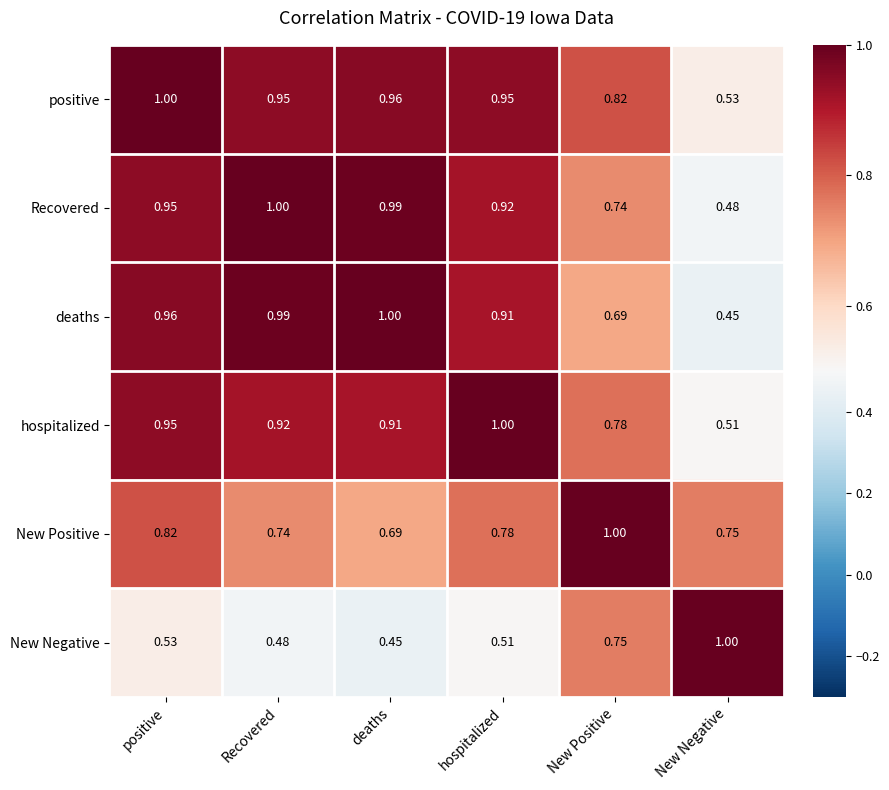

Rank the series at Recovered from highest to lowest value.

Recovered, deaths, positive, hospitalized, New Positive, New Negative